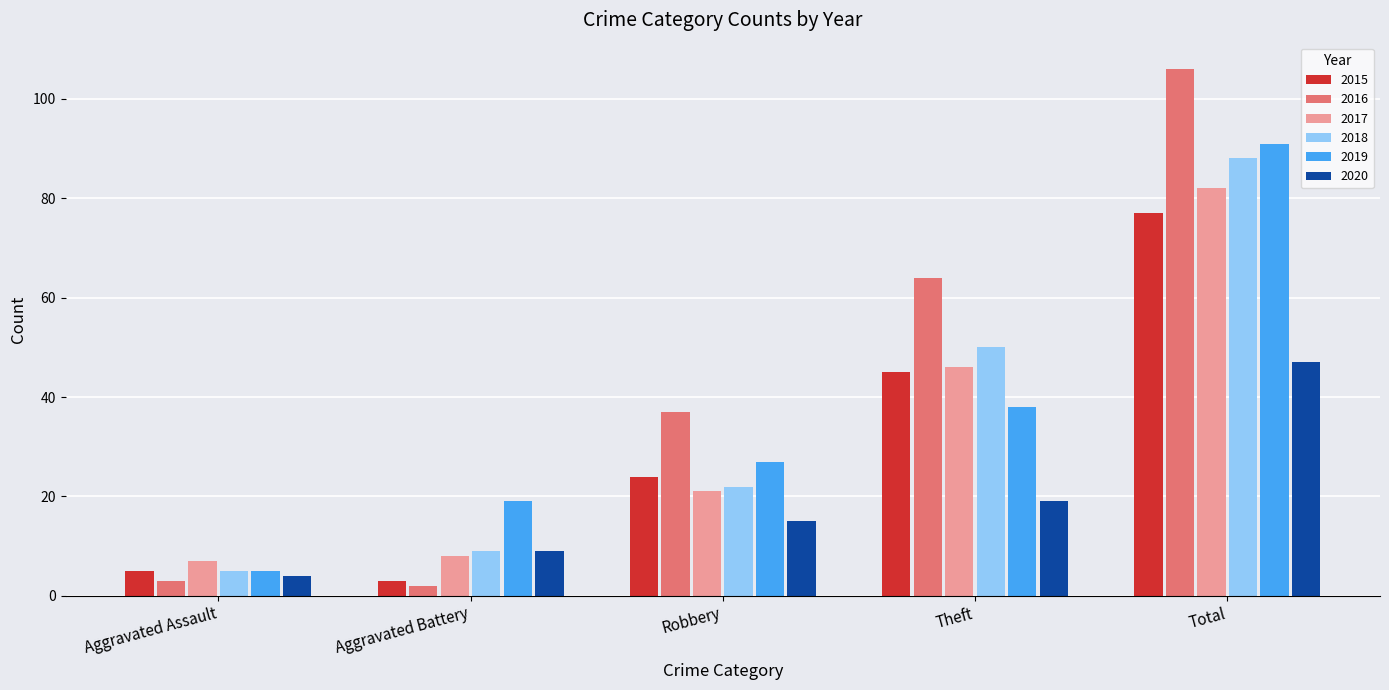

At which label is 2017 closest to 44?

Theft